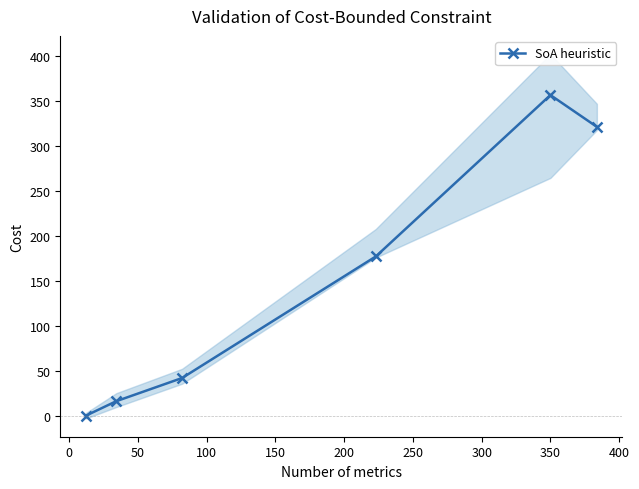

In SoA heuristic, how many points are higher than both neighbors (excluding endpoints)?

1